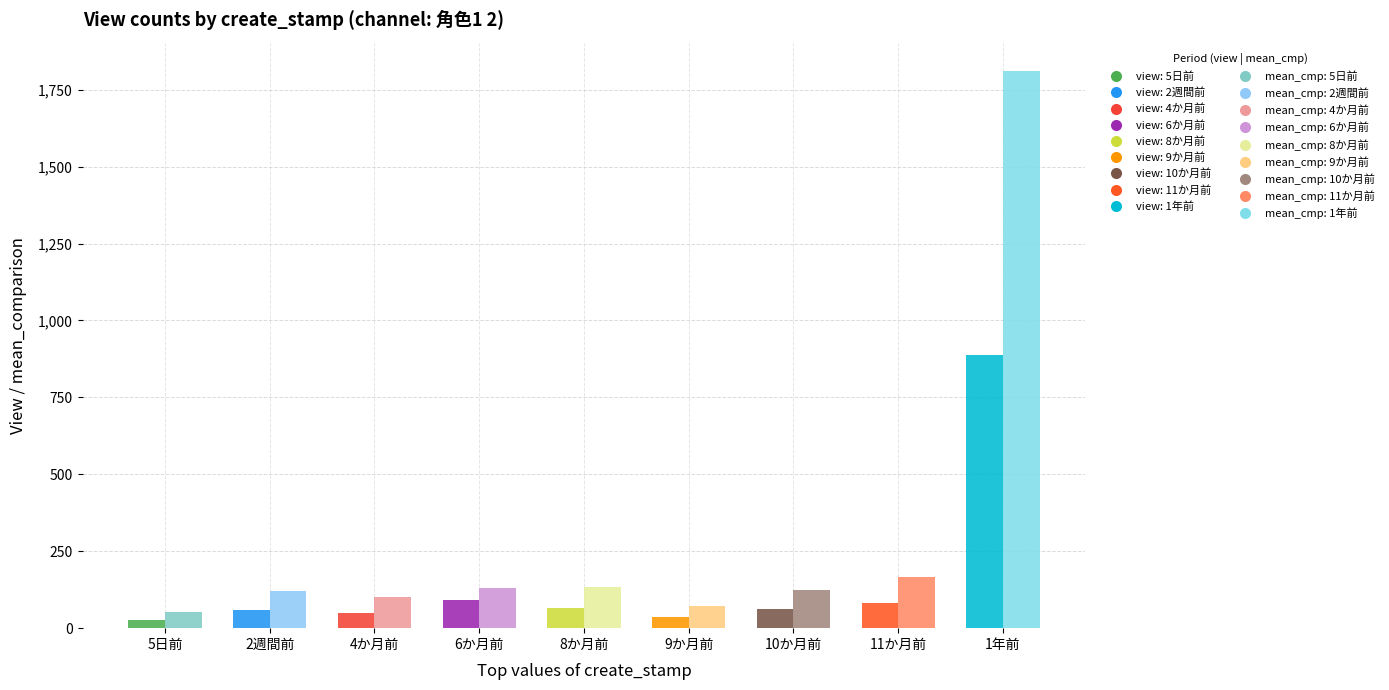

Is it true that view equals 66 at 8か月前?

True